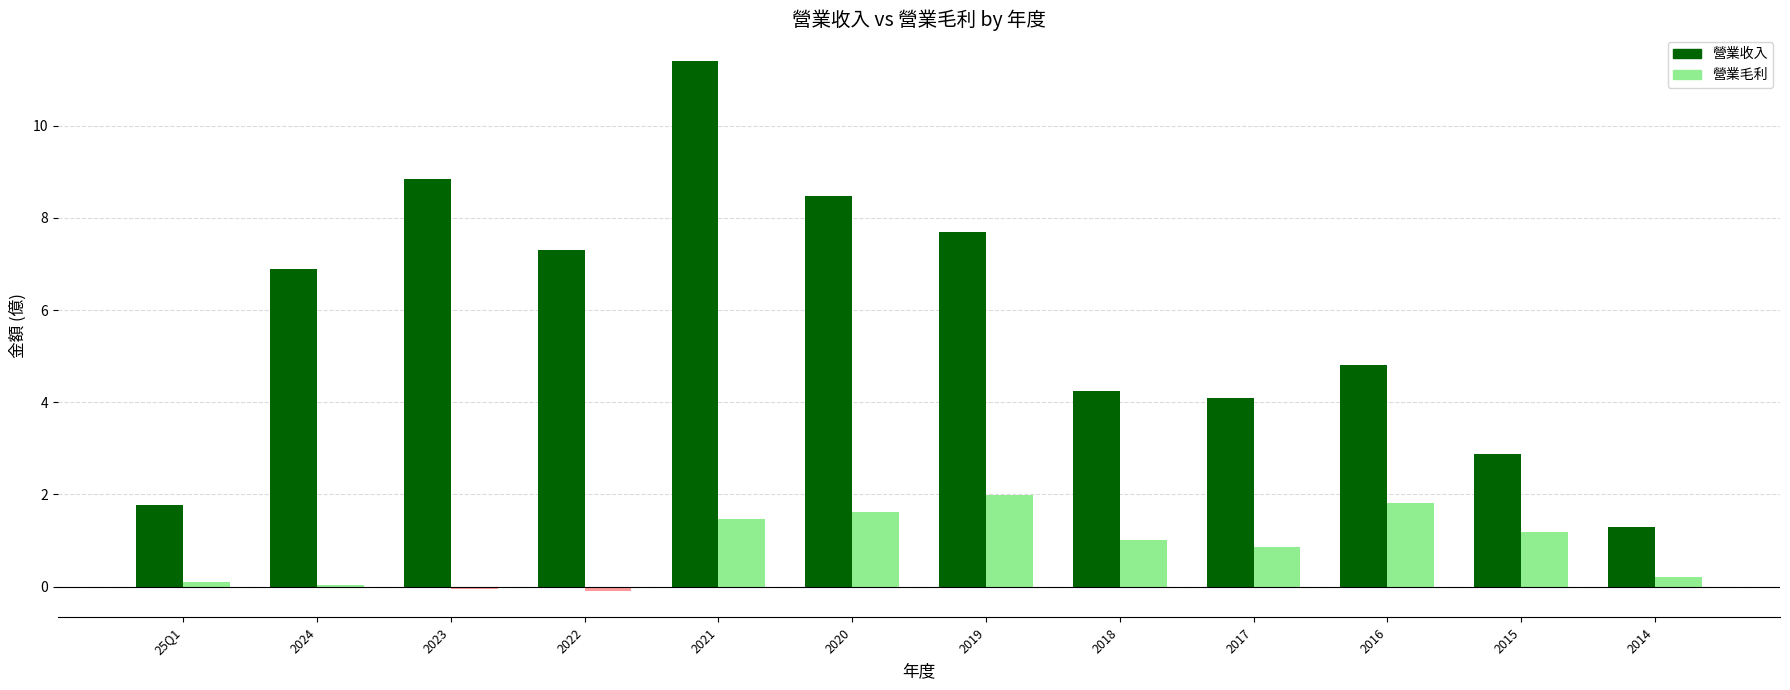

What is the sum of the 營業收入 values at 2022 and 2016?

12.1